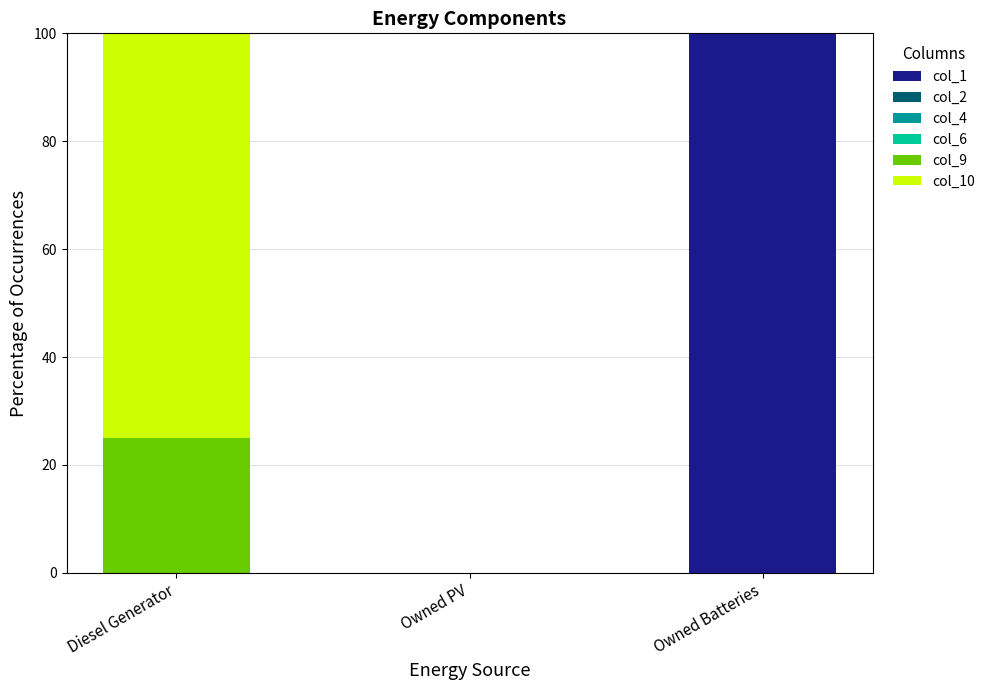

Are the bars grouped side by side (vs. stacked)?

No